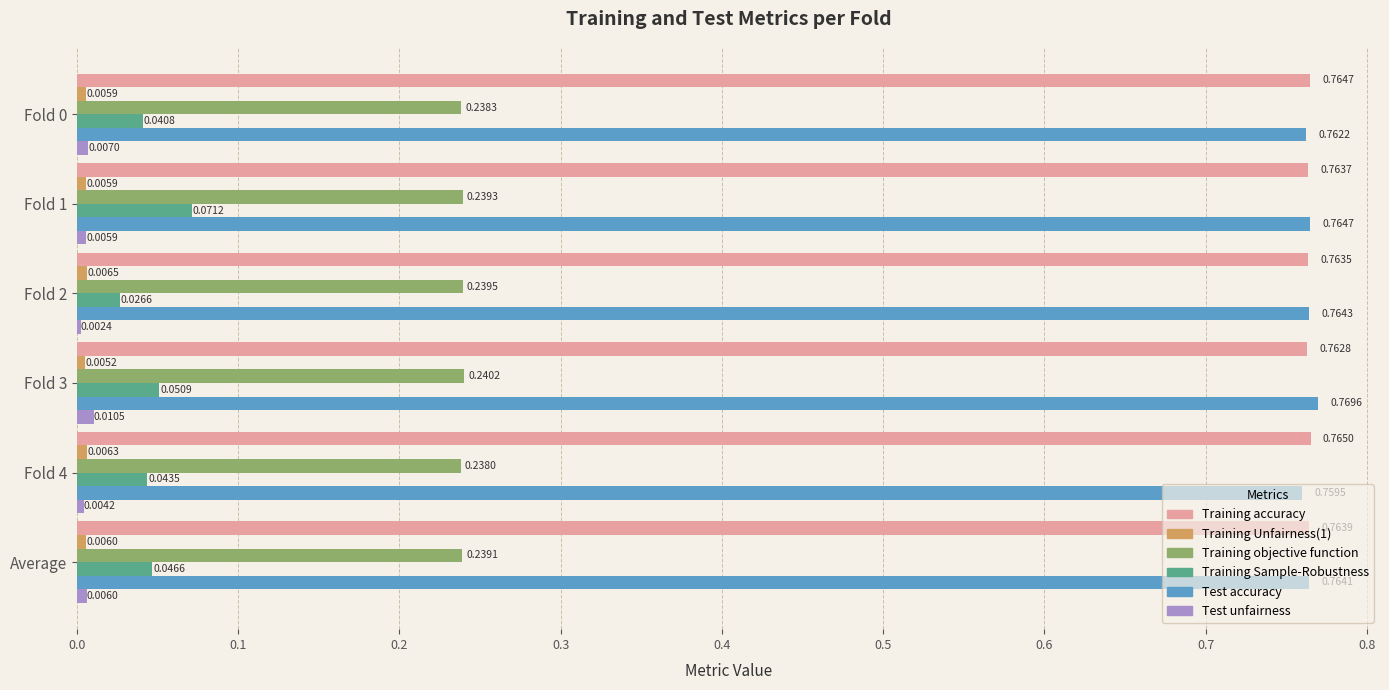

What is the sum of all Training objective function values?

1.4